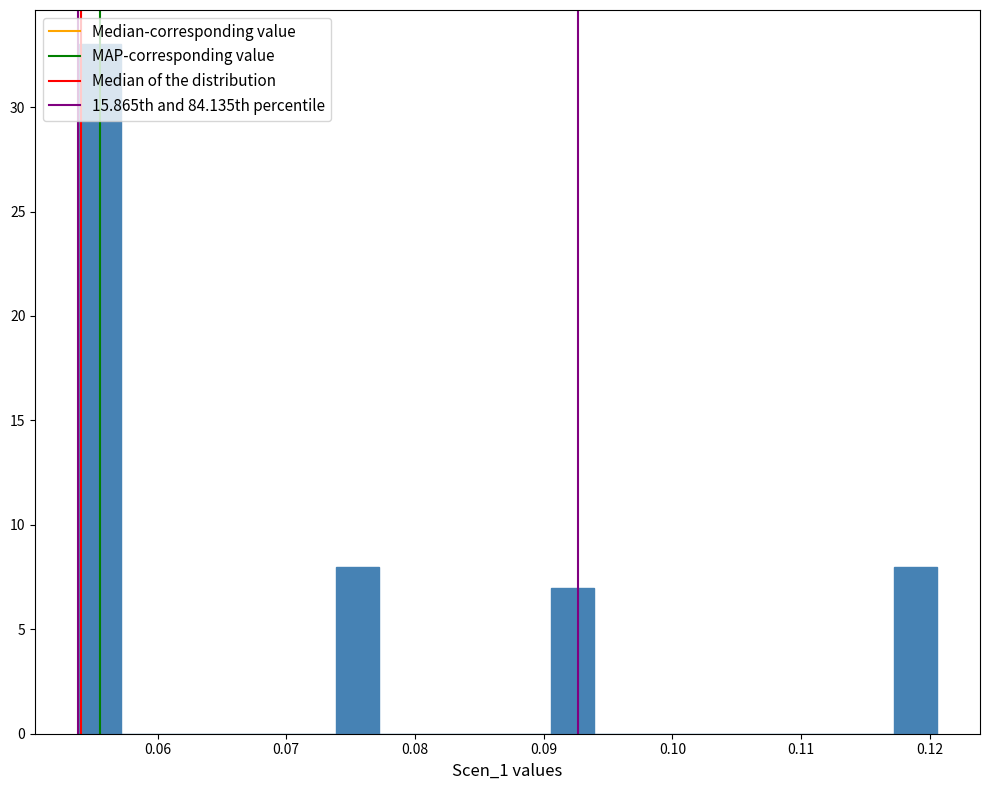

Read against the x-axis, roughly where is the centre of the tallest bar?

0.056